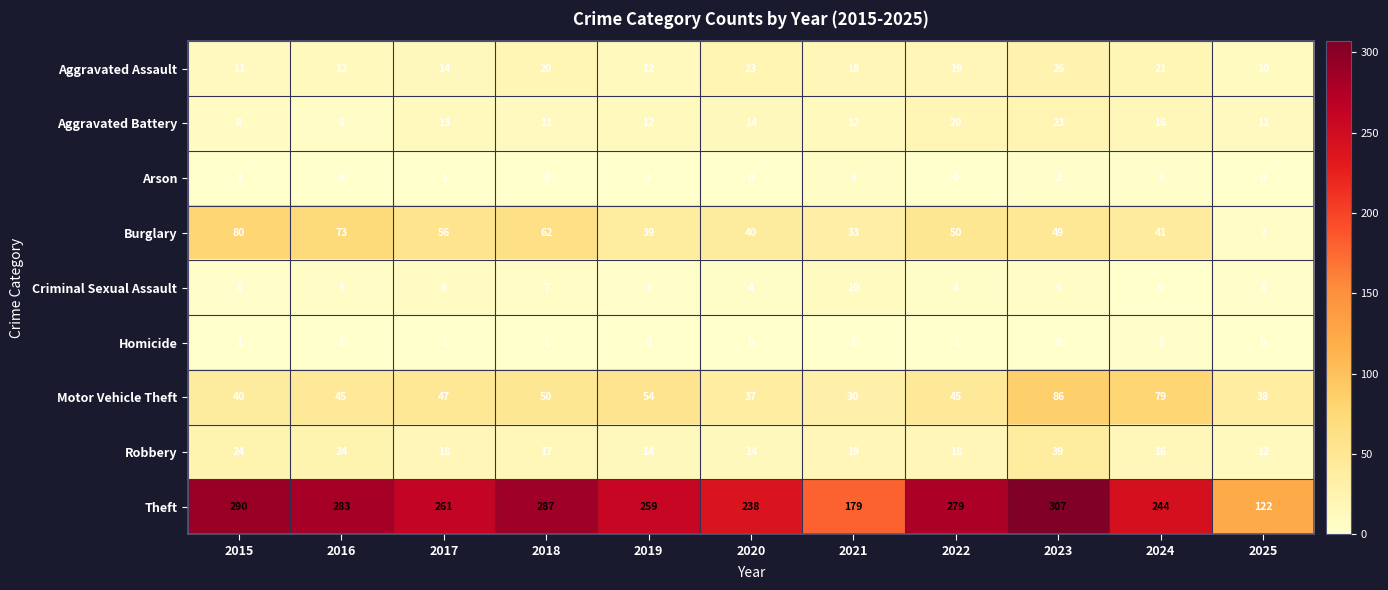

Between 2020 and 2023, which series saw the biggest shift?

Theft